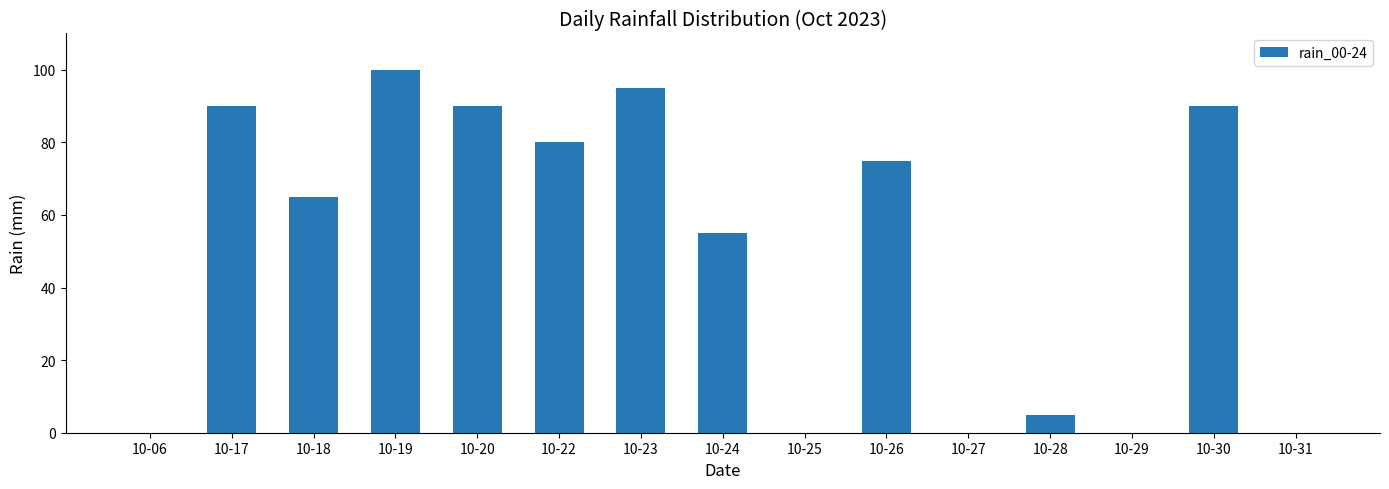

What is the sum of the values at 10-27 and 10-28?

5